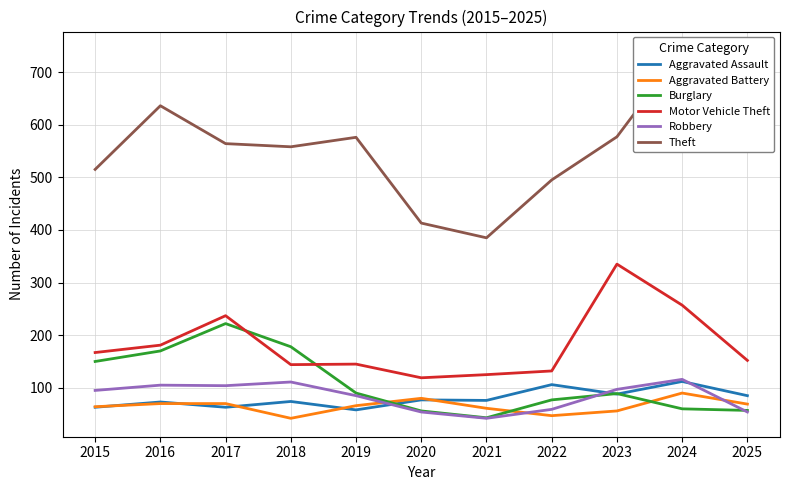

Is the value of Aggravated Assault at 2015 greater than the value of Motor Vehicle Theft at 2017?

No